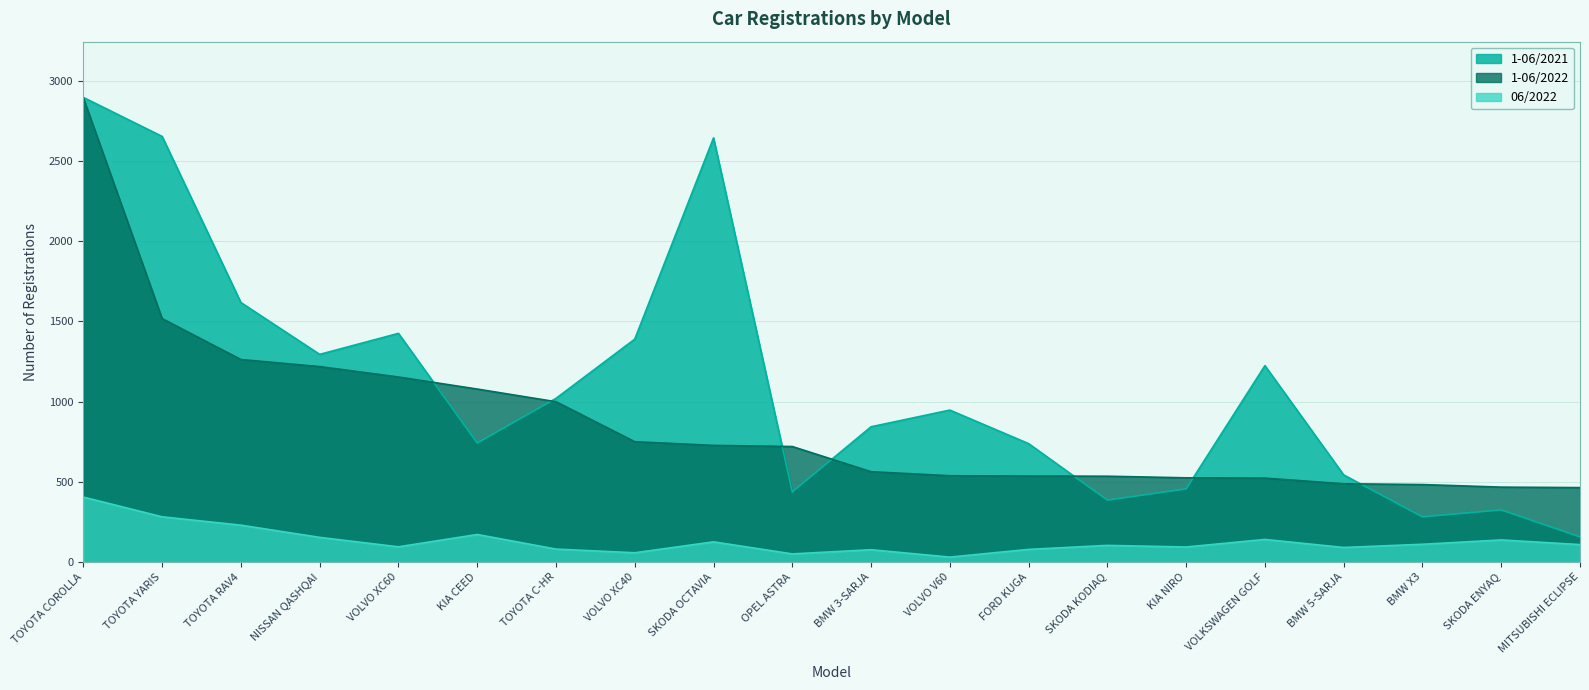

List the series in order of their peak value, lowest first.

06/2022, 1-06/2022, 1-06/2021